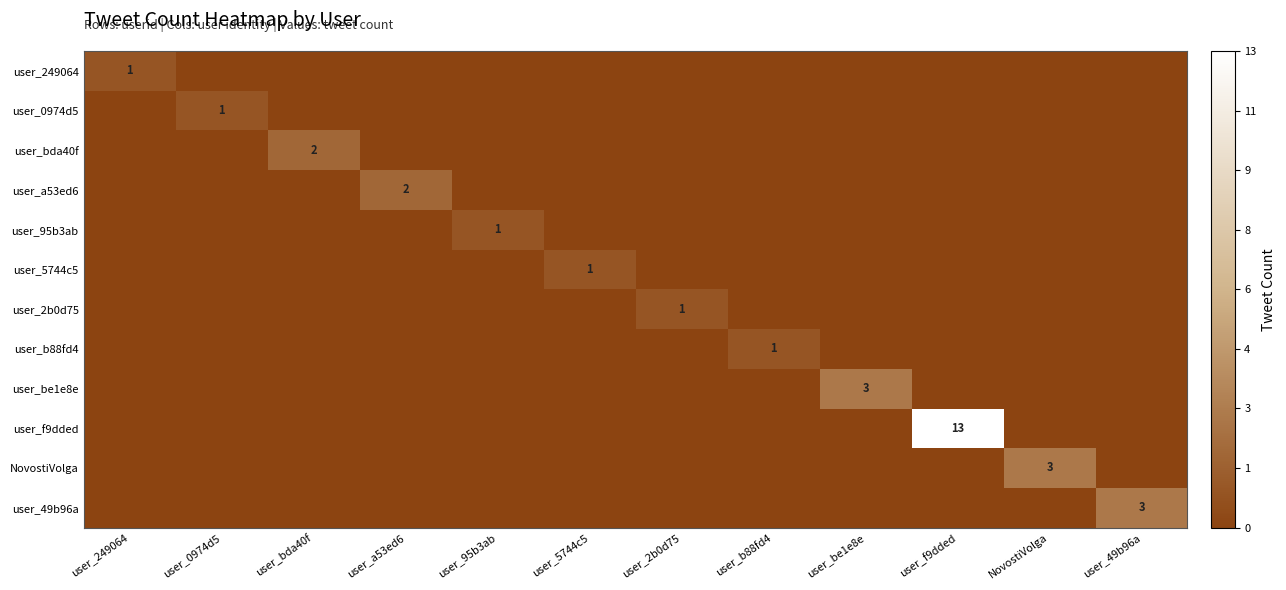

Is it true that user_f9dded equals 8 at user_f9dded?

False